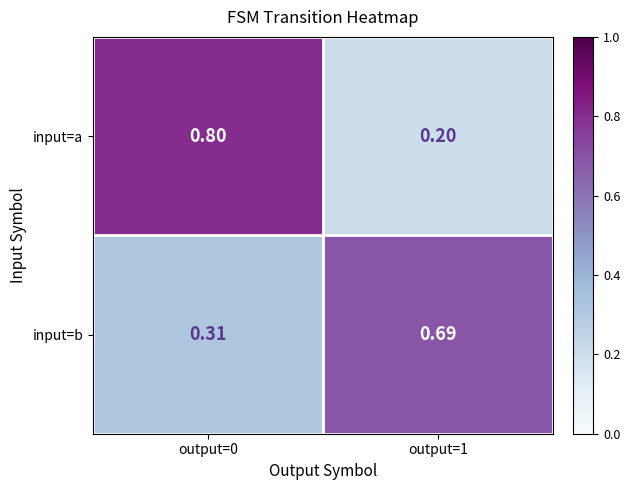

Rank the series by their maximum value, from lowest to highest.

input=b, input=a